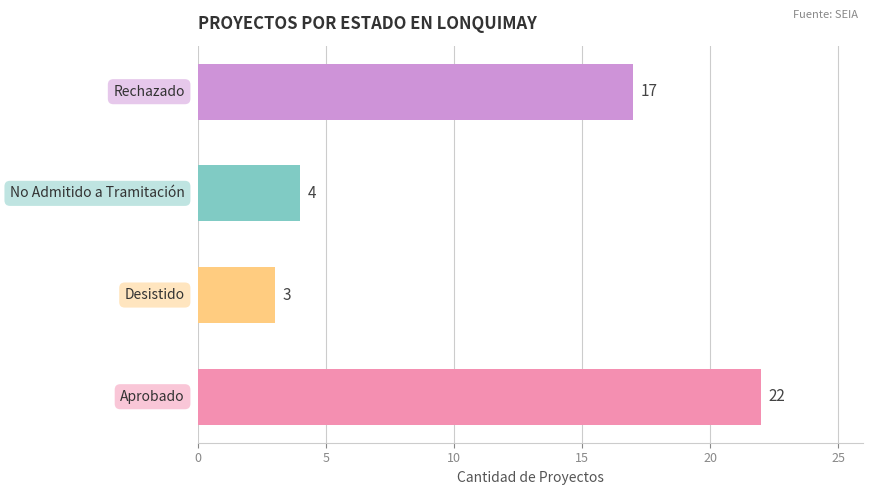

Reading bottom to top, what are all the values shown in this chart?

22	3	4	17